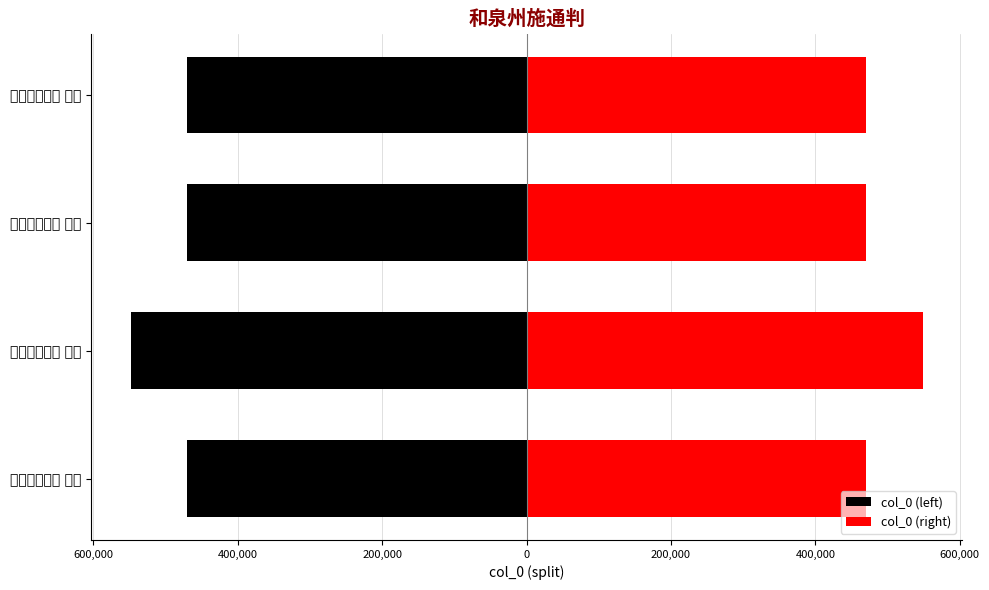

What is the difference between the maximum and minimum values in the col_0 (right) series?

78149.0